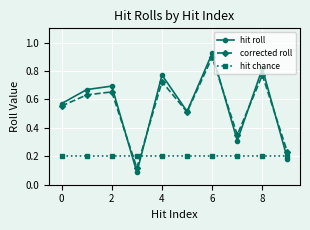

True or false: hit chance and corrected roll intersect in this chart.

True